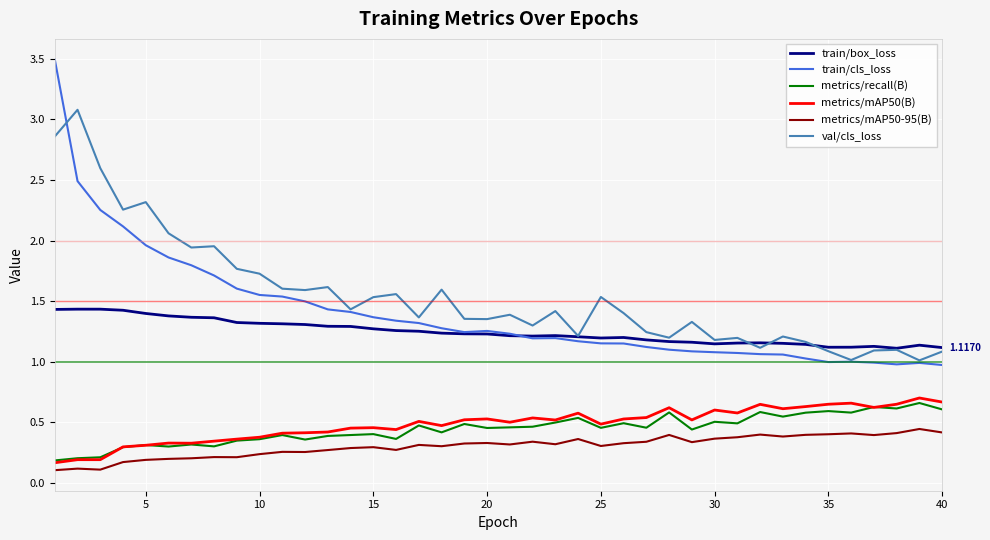

Does the chart have visible grid lines?

Yes